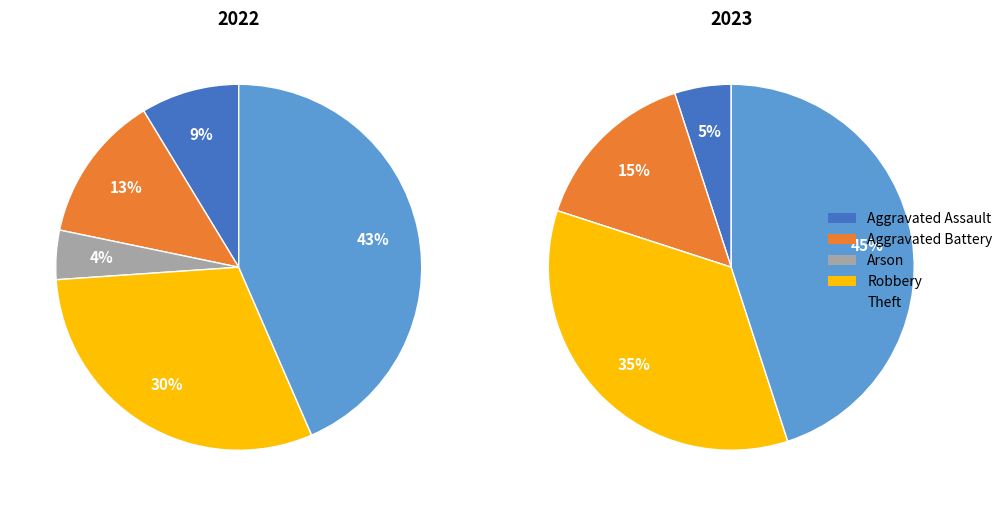

Does Arson represent more than half of the total?

No